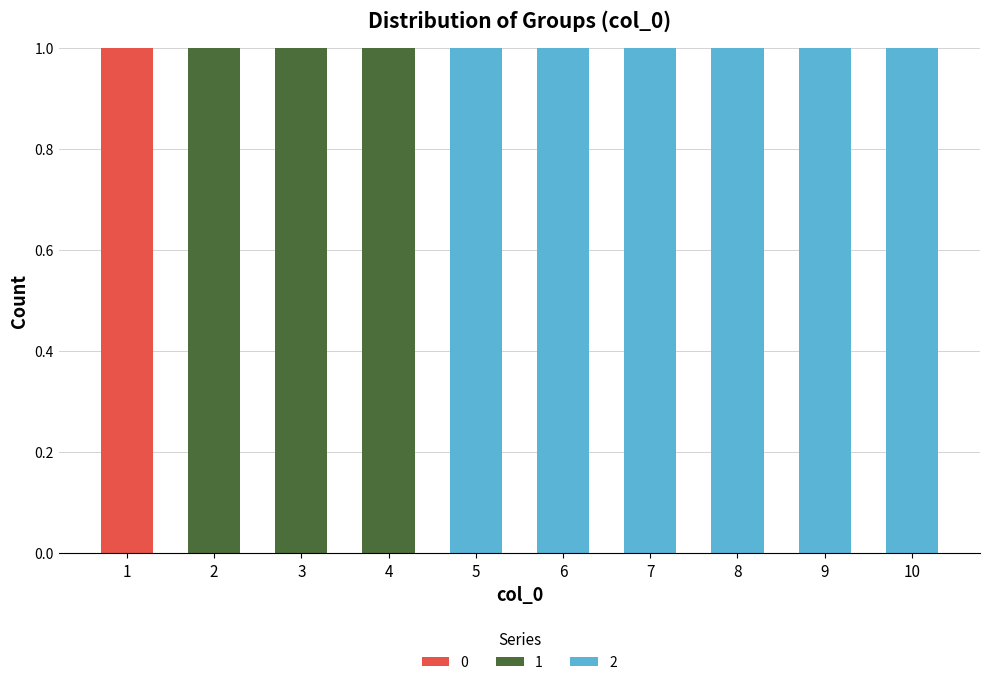

Count the number of categories in the chart.

10